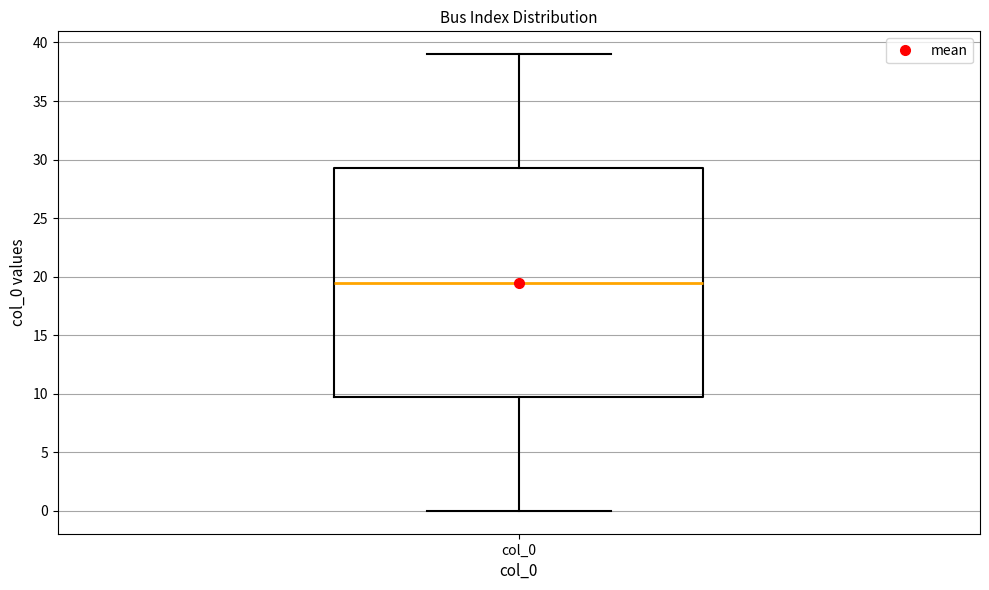

Read this box plot against the y-axis: the position of the median line, the range covered by the box, and the ends of both whiskers. The values are not printed on the chart, so give them approximately, as read against the axis.

median 19.5, box 10.0 to 29.5, whiskers 0.0 to 39.0